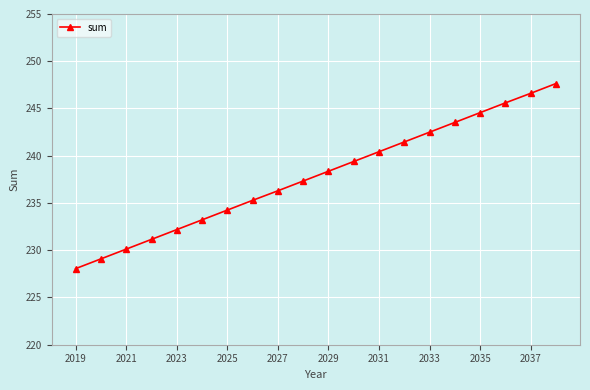

Reading left to right, what are all the values shown in this chart?

228.1	229.1	230.1	231.1	232.2	233.2	234.2	235.3	236.3	237.3	238.4	239.4	240.4	241.5	242.5	243.5	244.6	245.6	246.6	247.6